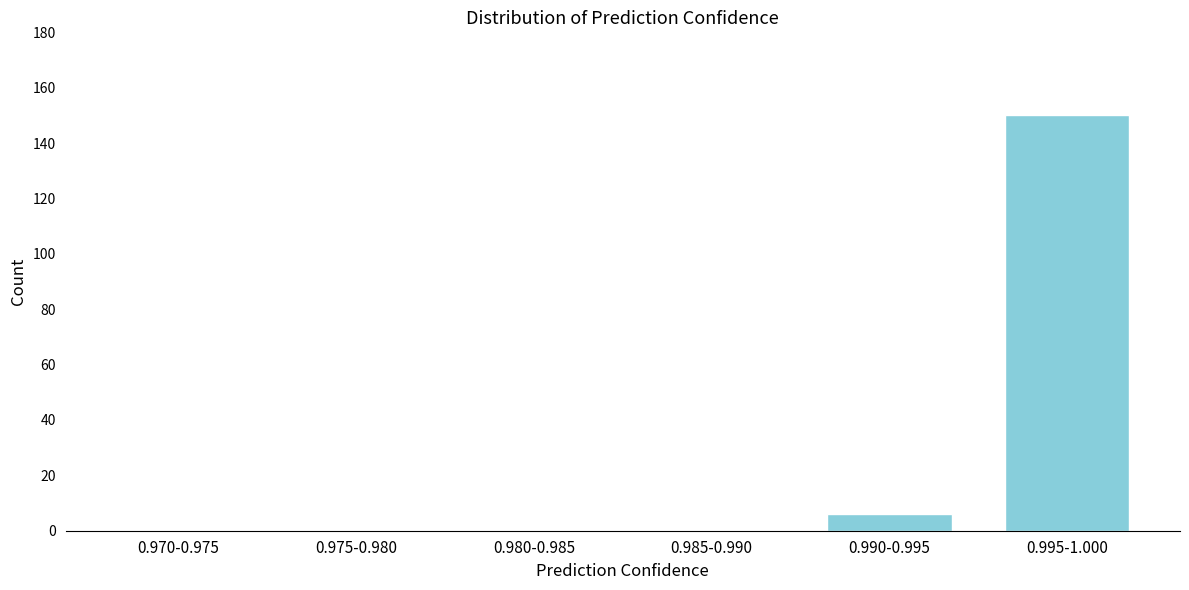

Reading right to left, transcribe all the data shown in this chart.

0.995-1.000=150	0.990-0.995=6	0.985-0.990=0	0.980-0.985=0	0.975-0.980=0	0.970-0.975=0